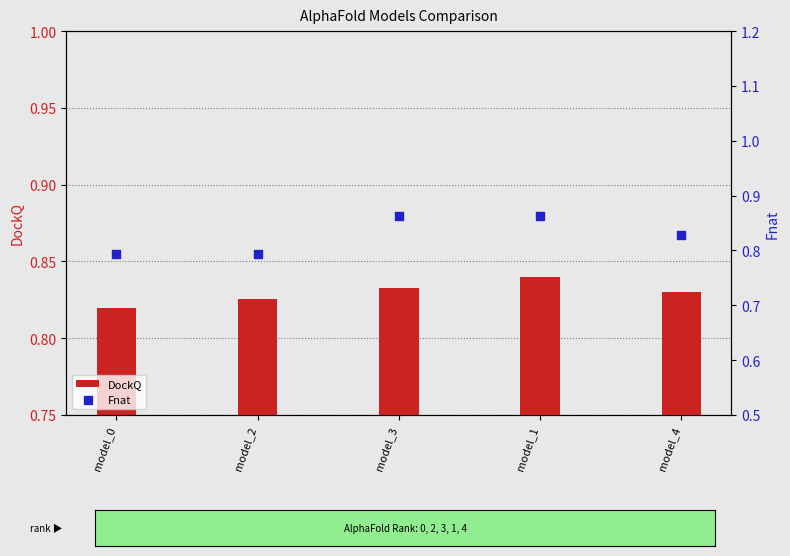

Which series has the largest total across all categories?

DockQ